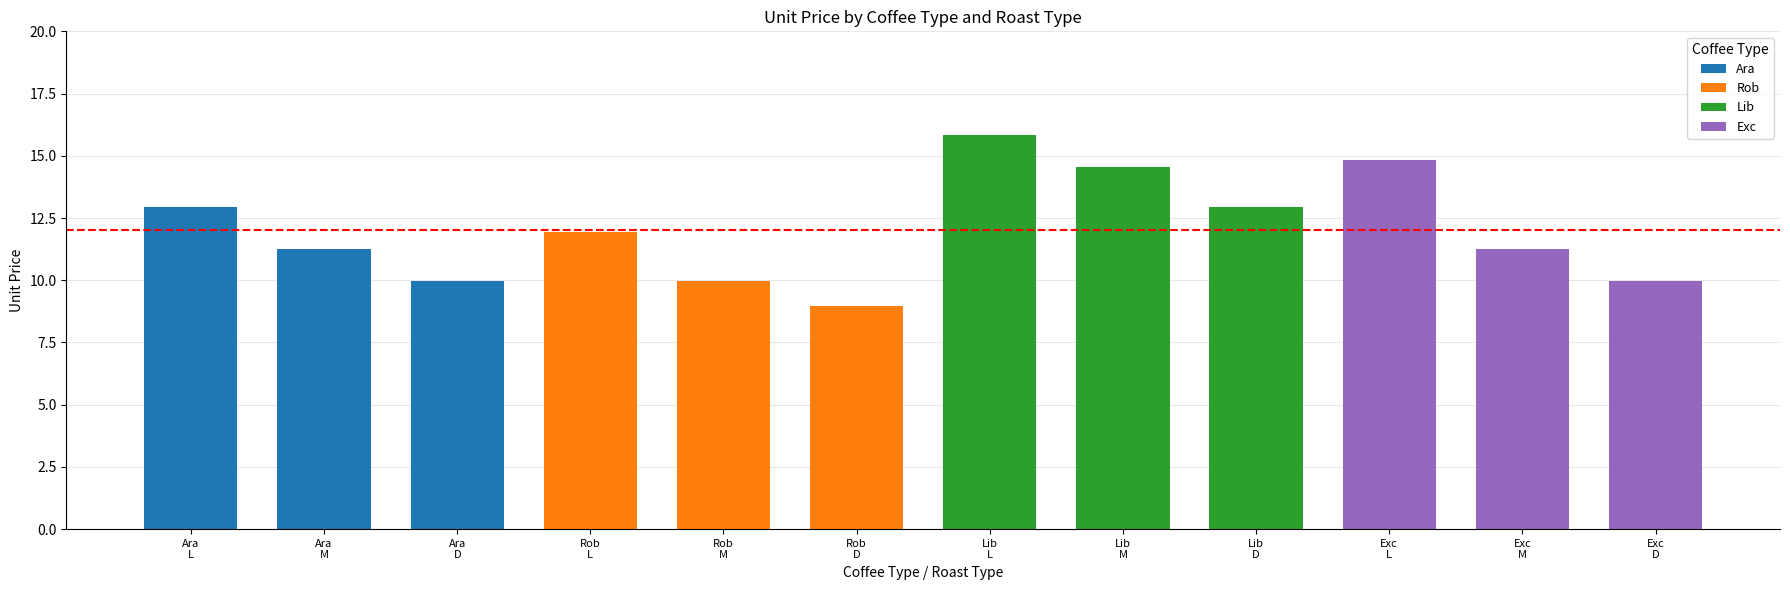

Rank the categories by Ara value from lowest to highest.

Ara
D, Ara
M, Ara
L